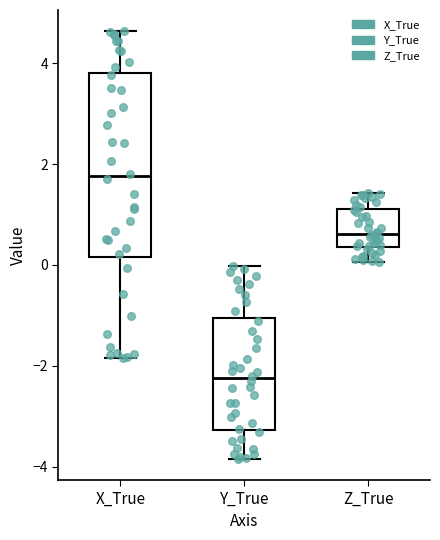

Which box's median line is the highest?

X_True